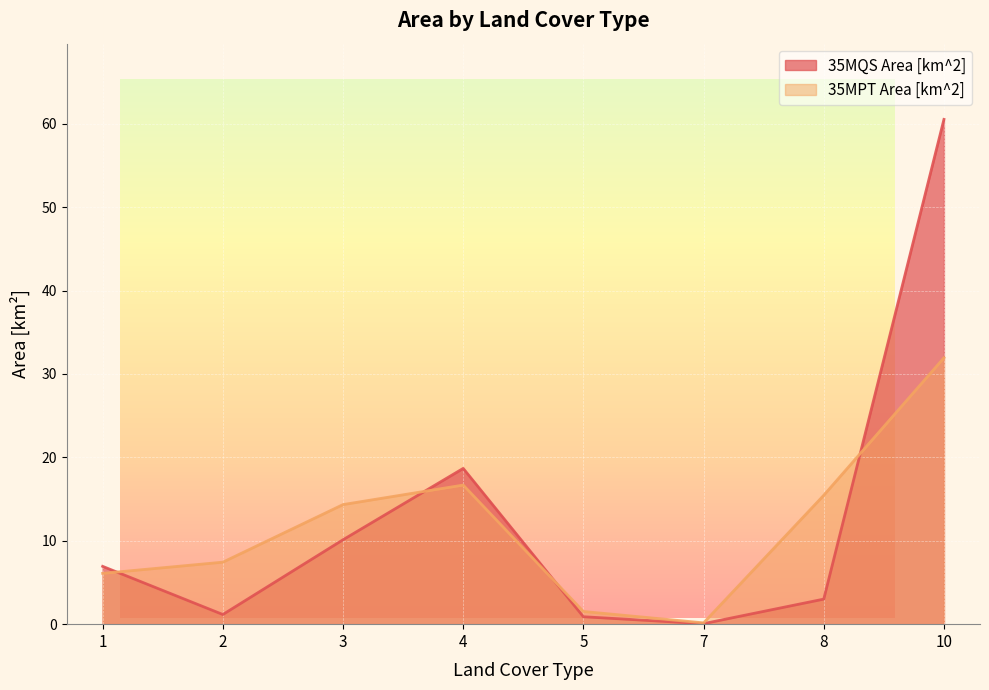

What is the difference between the 35MPT Area [km^2] values at 2 and 10?

24.5